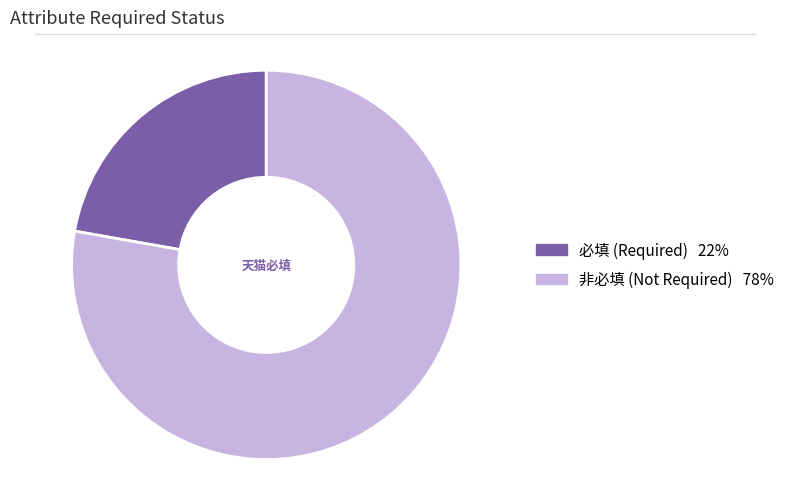

Is there any slice that represents more than half of the pie?

Yes